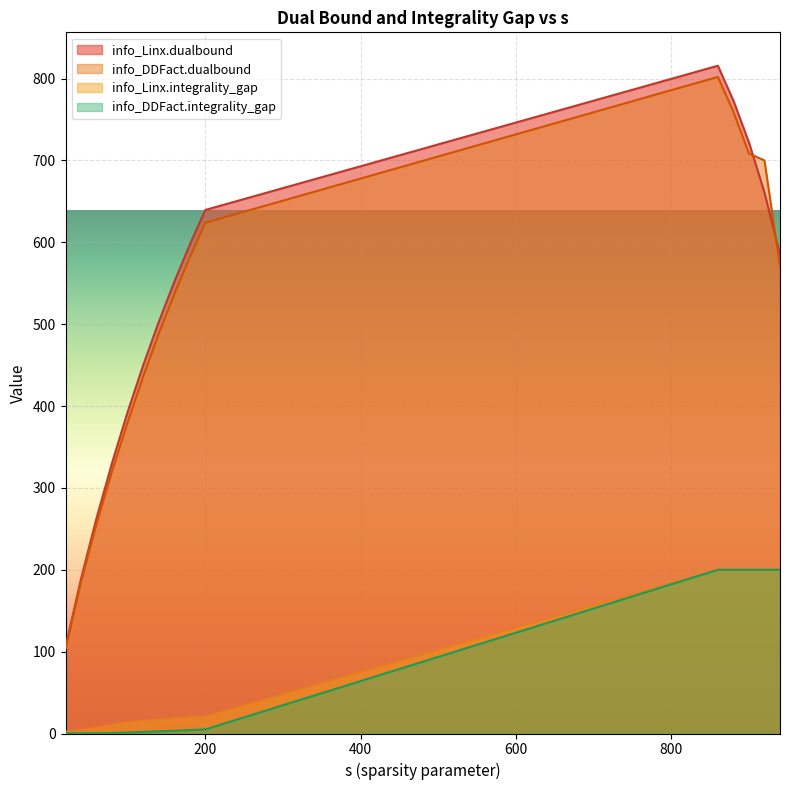

Which series has the largest range (max minus min)?

info_Linx.dualbound